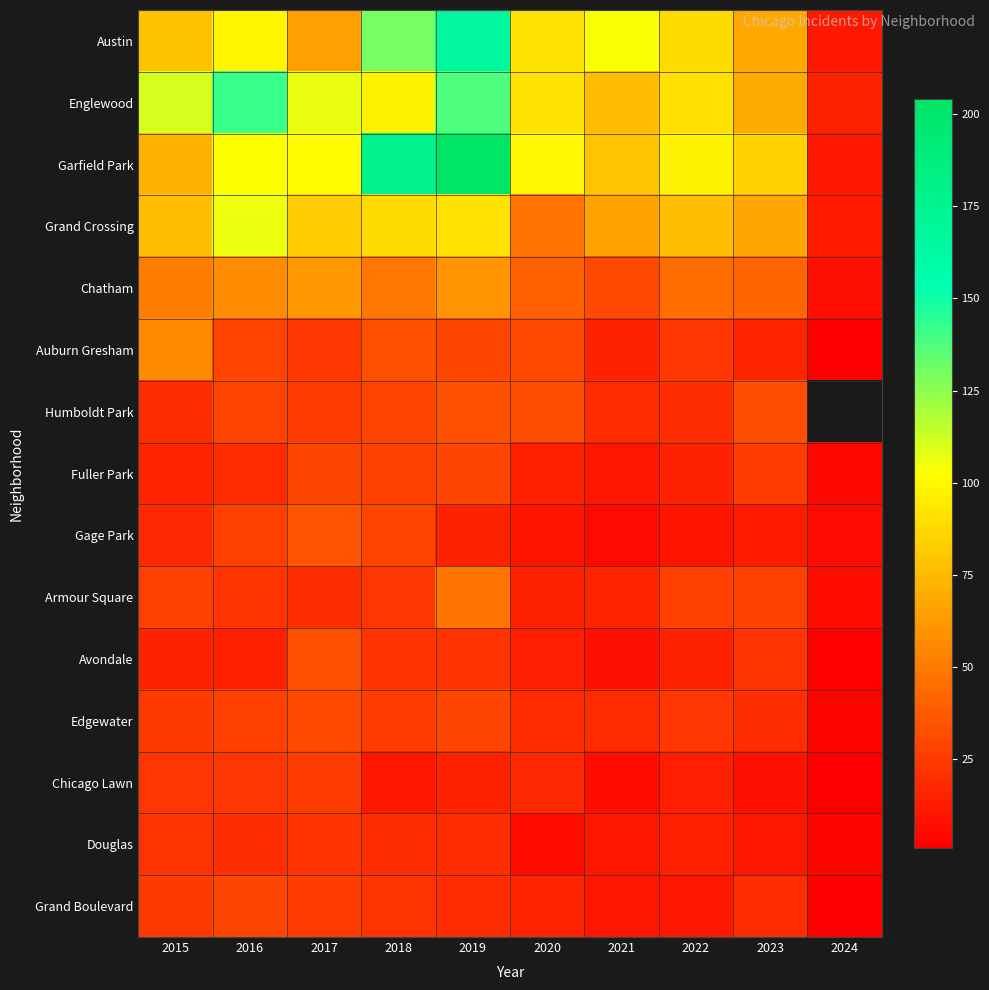

At which label does Chicago Lawn first exceed 15?

2015